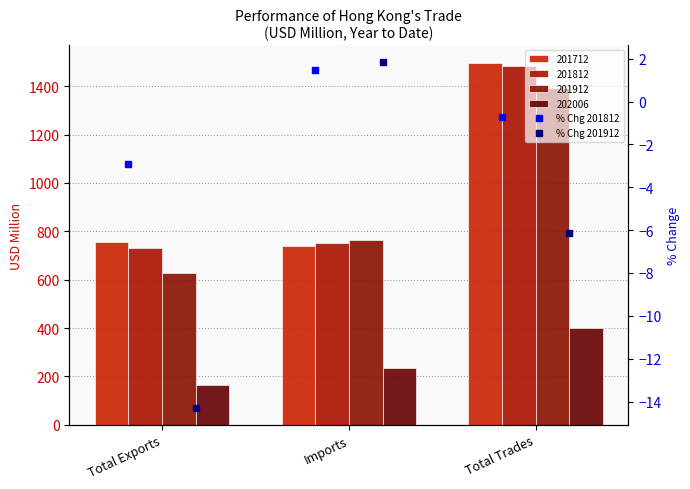

What is the label of the 1st bar from the right?

Total Trades